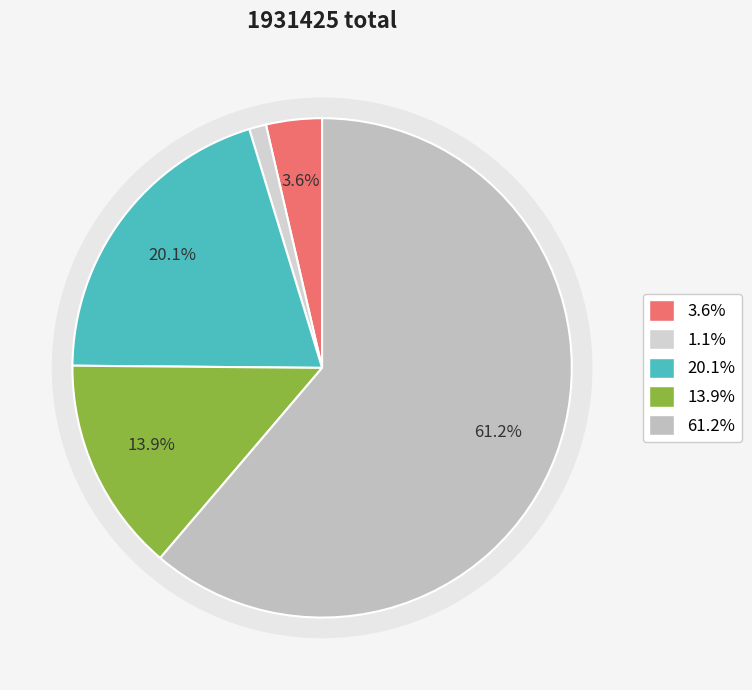

How many slices are in this pie chart?

5